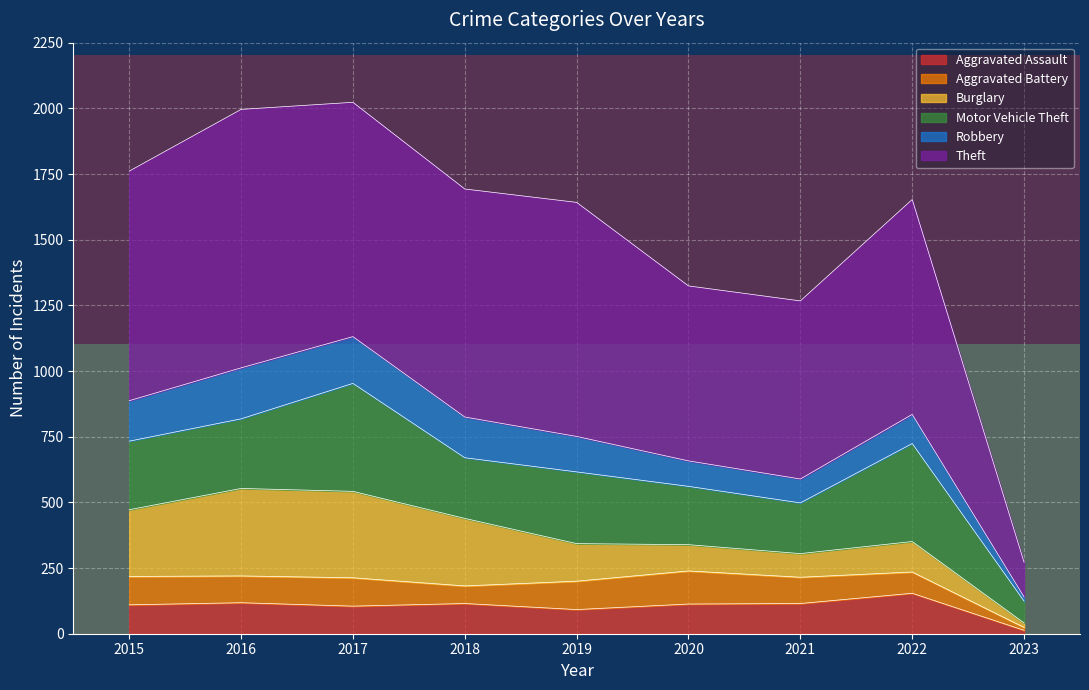

The Aggravated Assault series shows 154 at 2022. True or false?

True